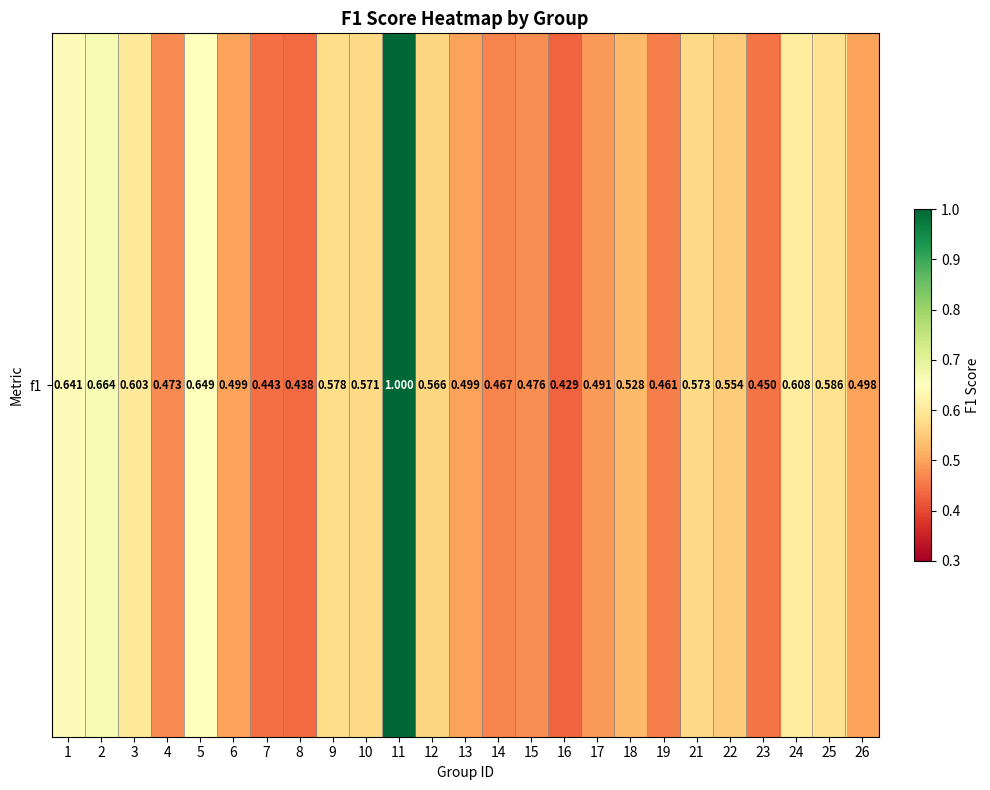

What value does the data have at 1?

0.6